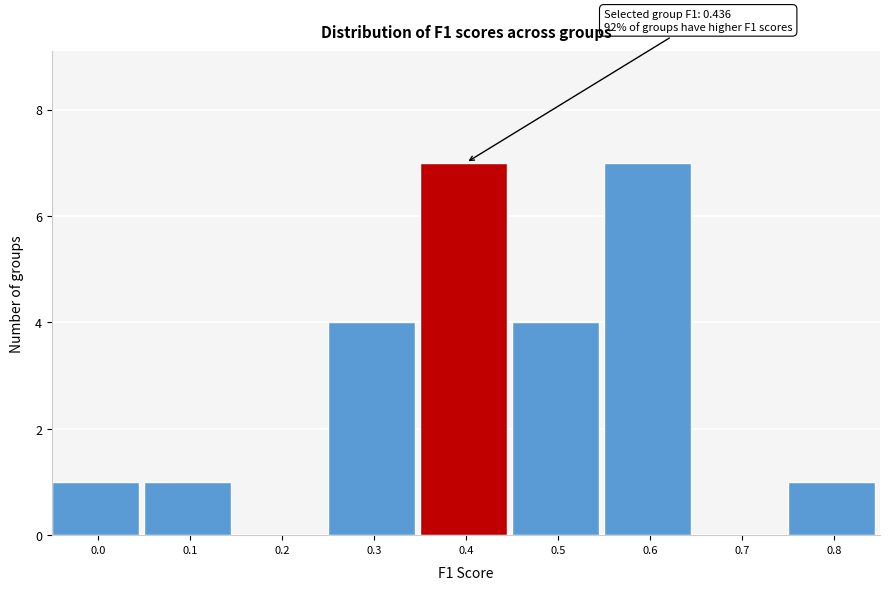

Reading right to left, transcribe all the data shown in this chart.

0.8=1	0.7=0	0.6=7	0.5=4	0.4=7	0.3=4	0.2=0	0.1=1	0.0=1